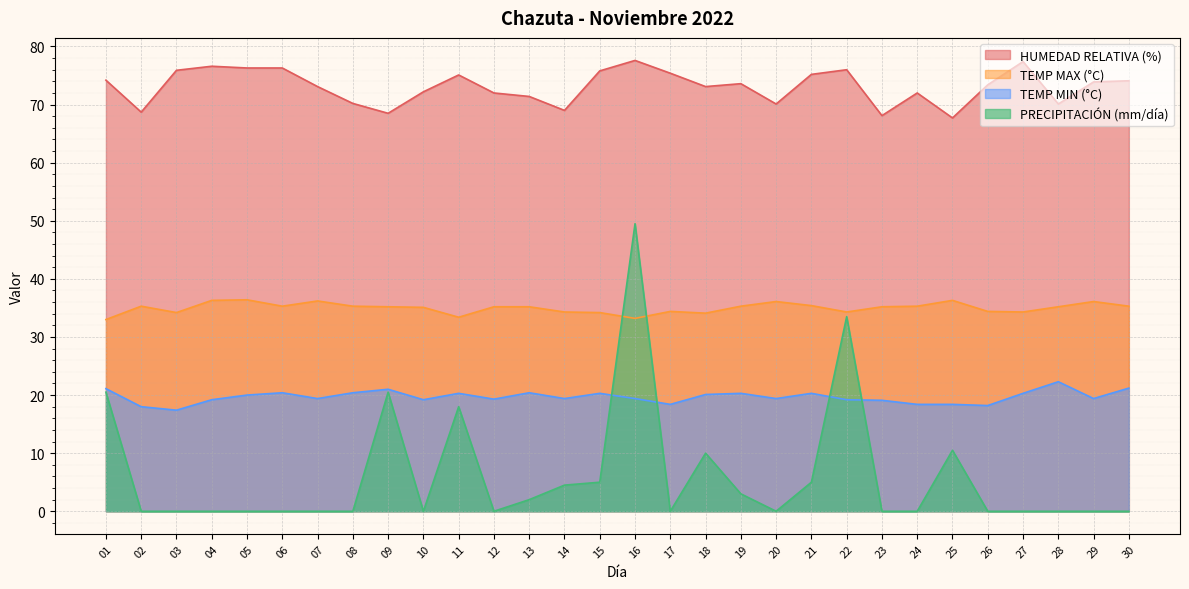

List the series in order of their overall mean, lowest first.

PRECIPITACIÓN (mm/día), TEMP MIN (°C), TEMP MAX (°C), HUMEDAD RELATIVA (%)